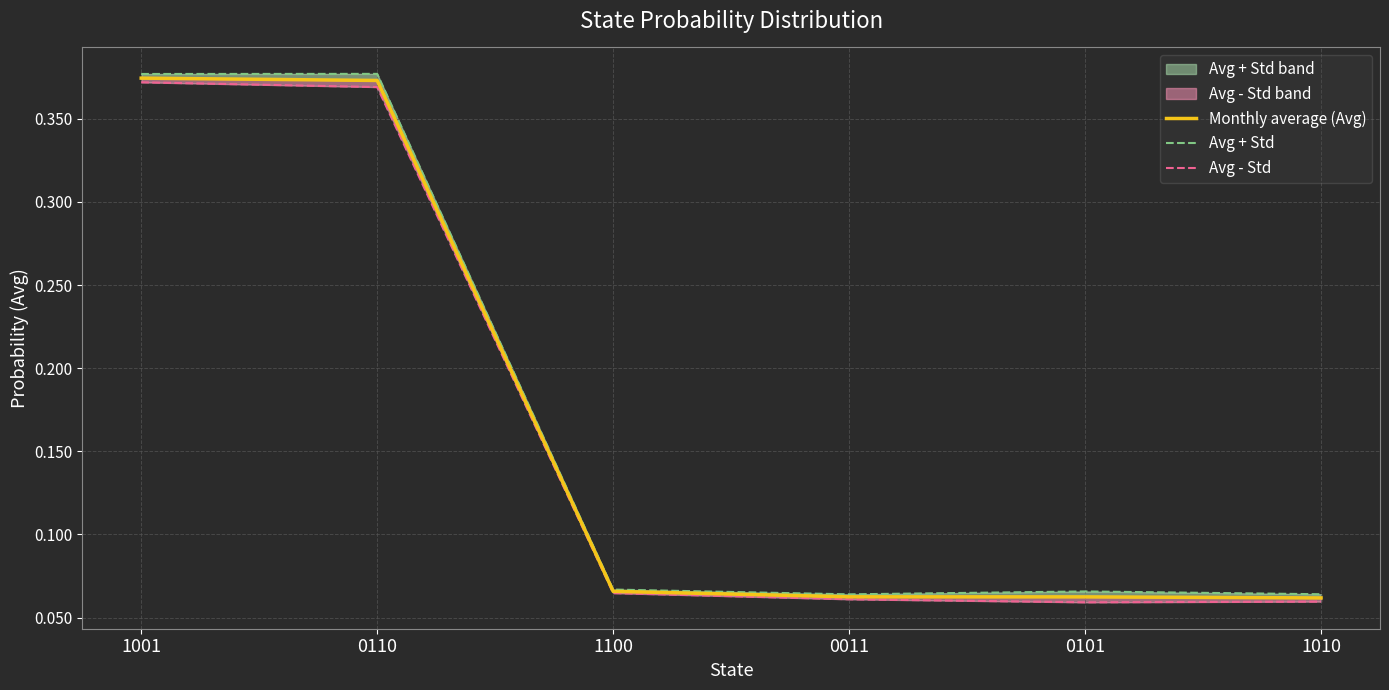

What value does the Monthly average (Avg) series have at 0110?

0.4